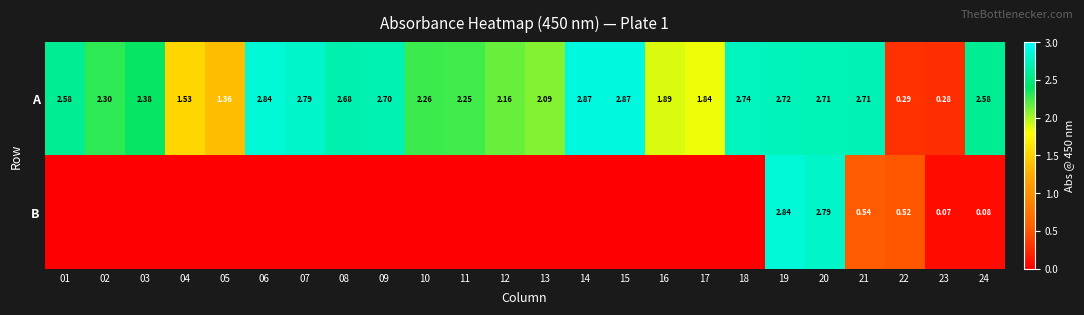

Rank the series by their maximum value, from lowest to highest.

B, A